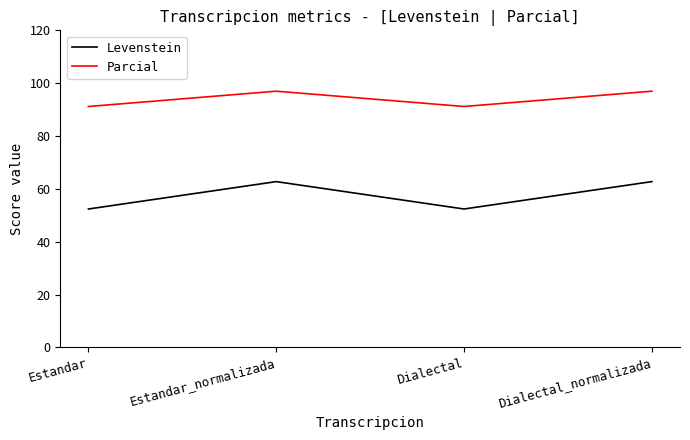

The value of Parcial at Dialectal is 91.2. True or false?

True